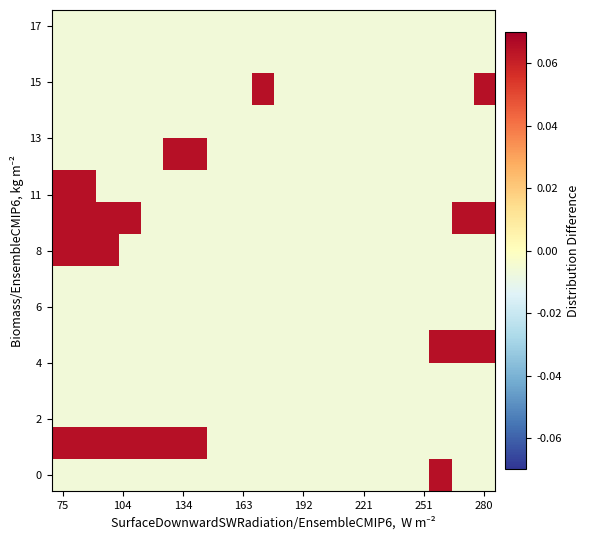

Which label corresponds to the smallest value in the chart?

75